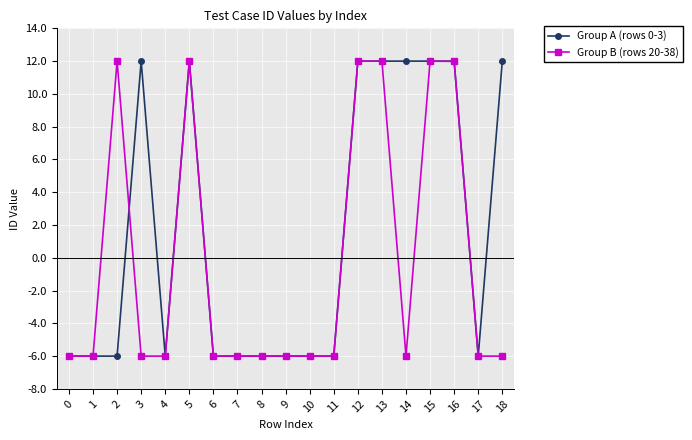

What is the highest value of the Group A (rows 0-3) series?

12.0